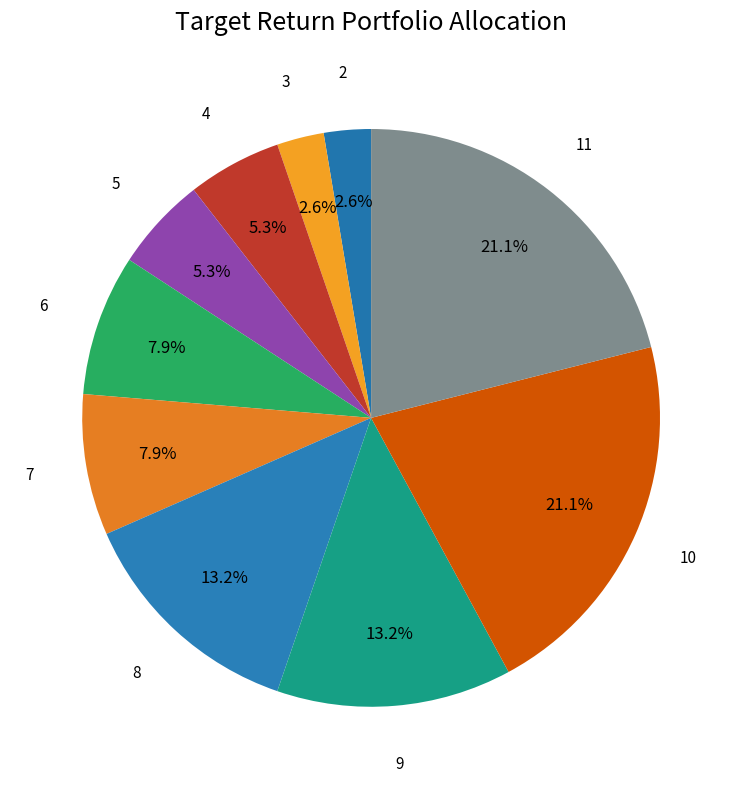

How many slices are in this pie chart?

10